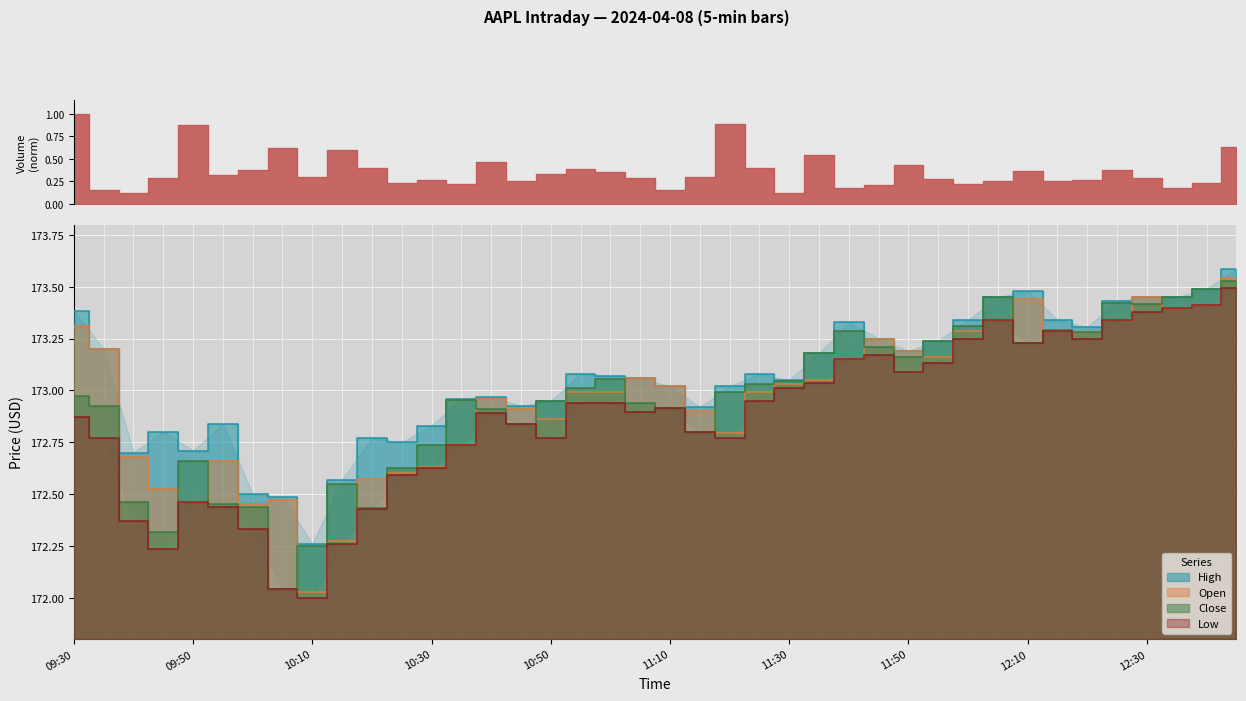

What are all the series names shown in the legend?

High, Open, Close, Low